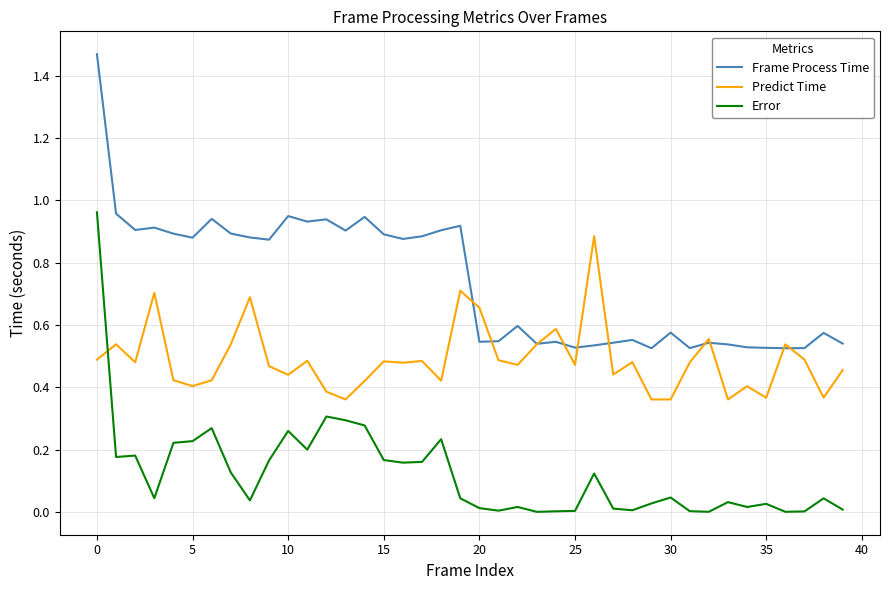

What are all the series names shown in the legend?

Frame Process Time, Predict Time, Error